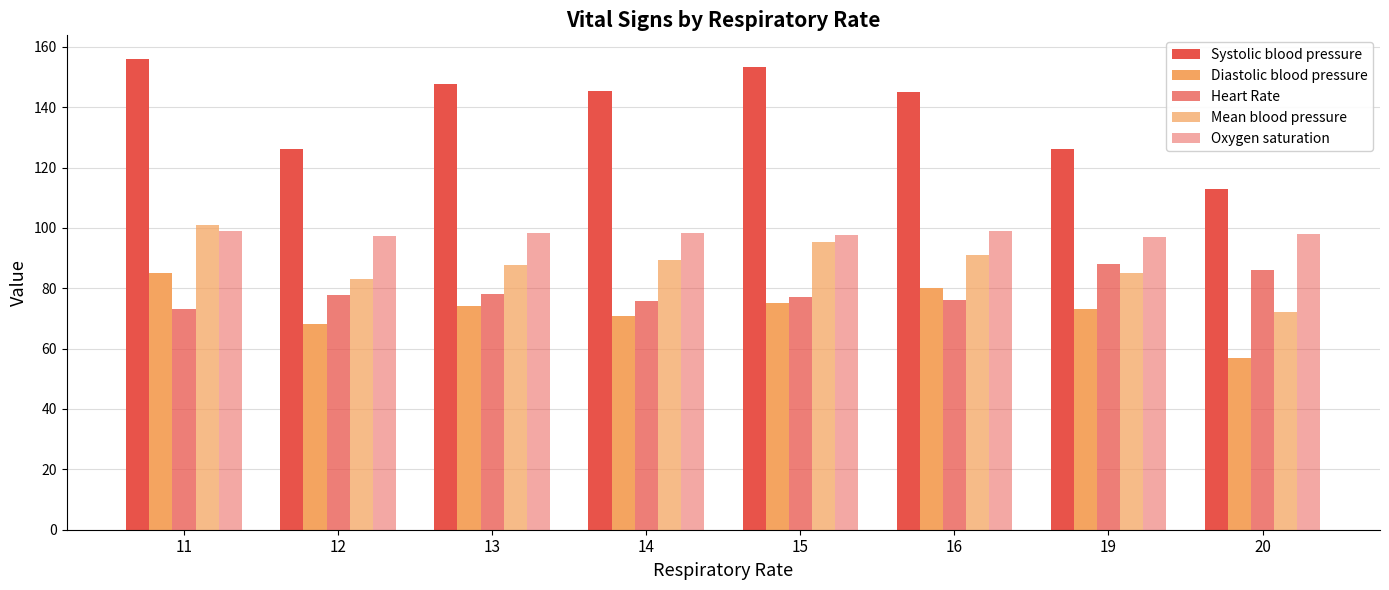

Where is Systolic blood pressure nearest to the value 134?

12